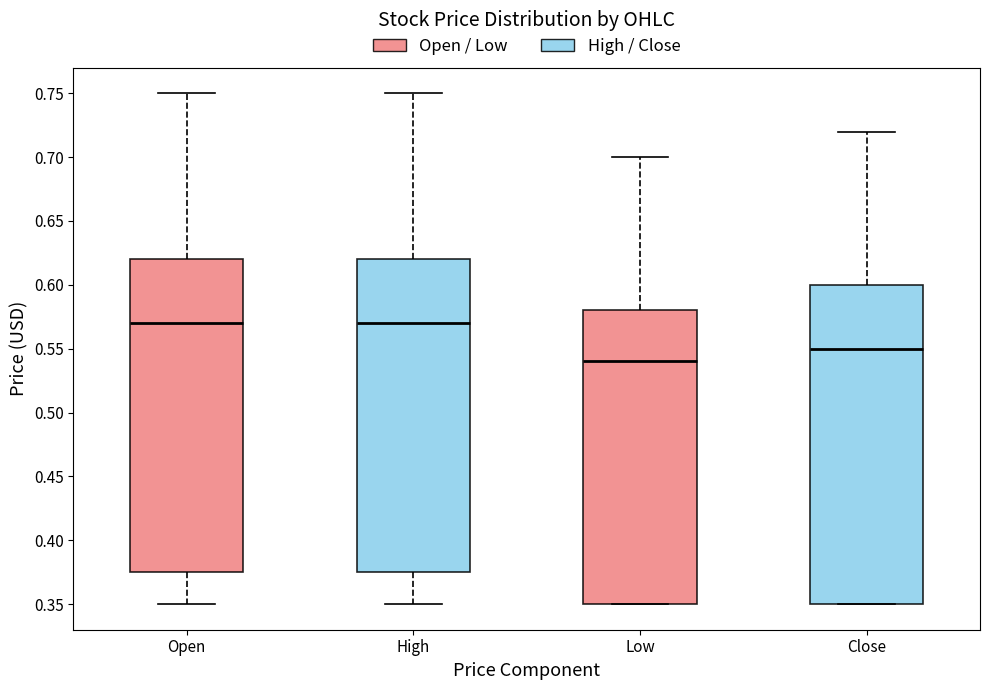

Which box is the tallest, from its lower edge to its upper edge?

Close